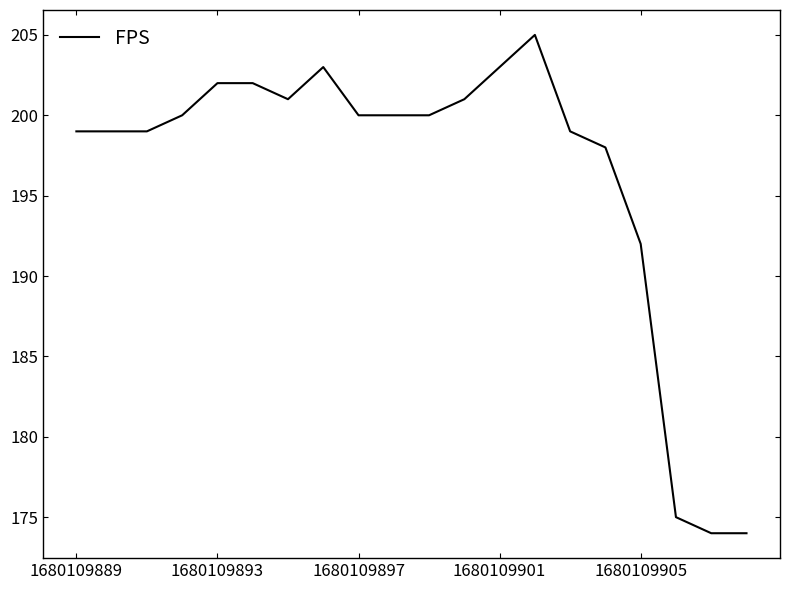

What is the minimum value shown in the chart?

174